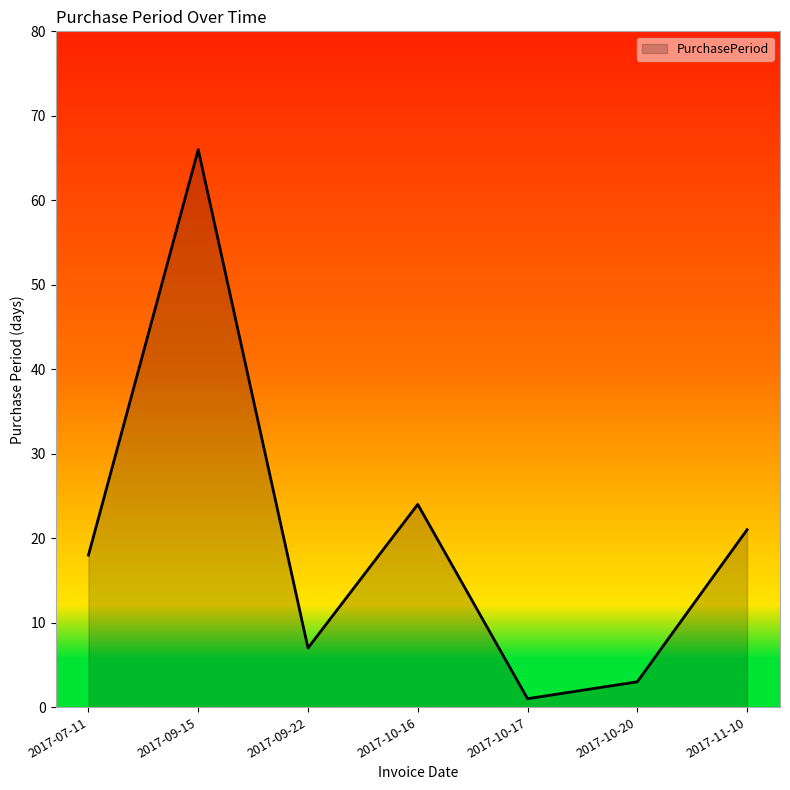

Rank the categories by value from highest to lowest.

2017-09-15, 2017-10-16, 2017-11-10, 2017-07-11, 2017-09-22, 2017-10-20, 2017-10-17